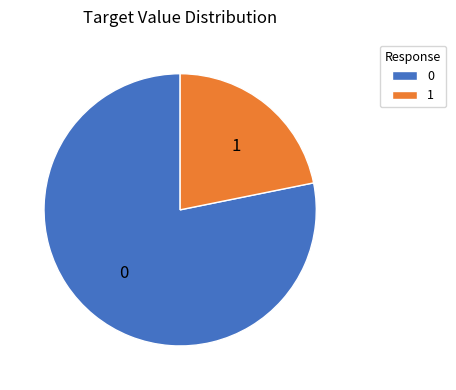

Rank the categories by value from lowest to highest.

1, 0